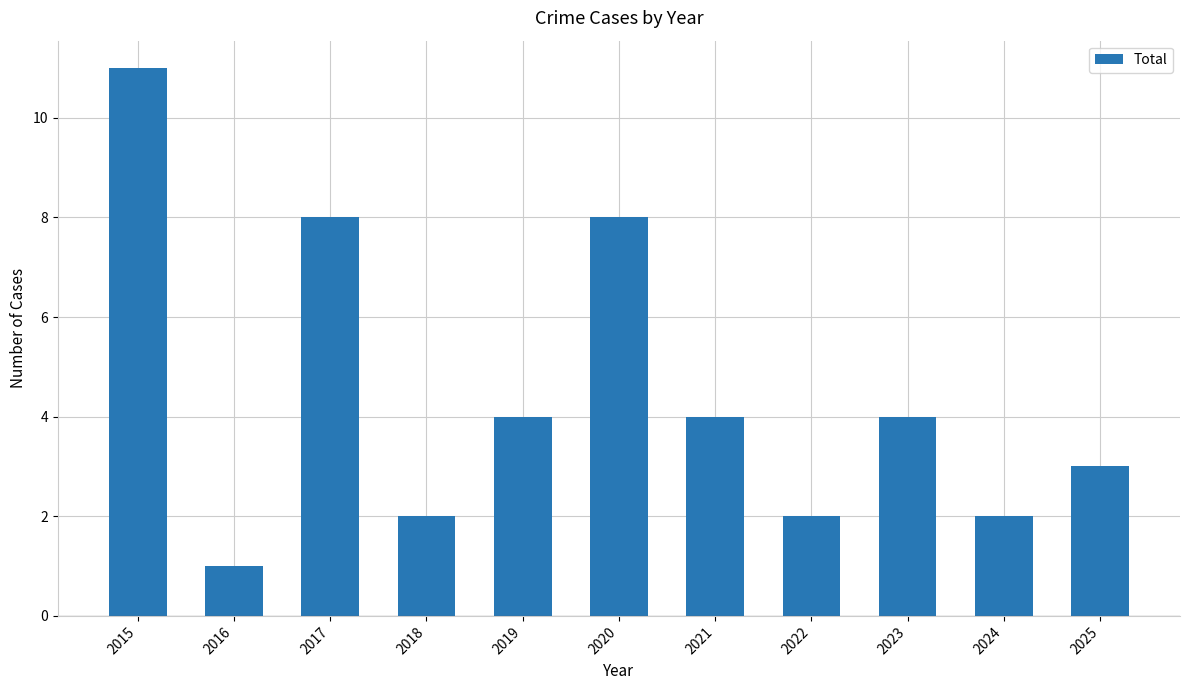

Are the bars grouped side by side (vs. stacked)?

No